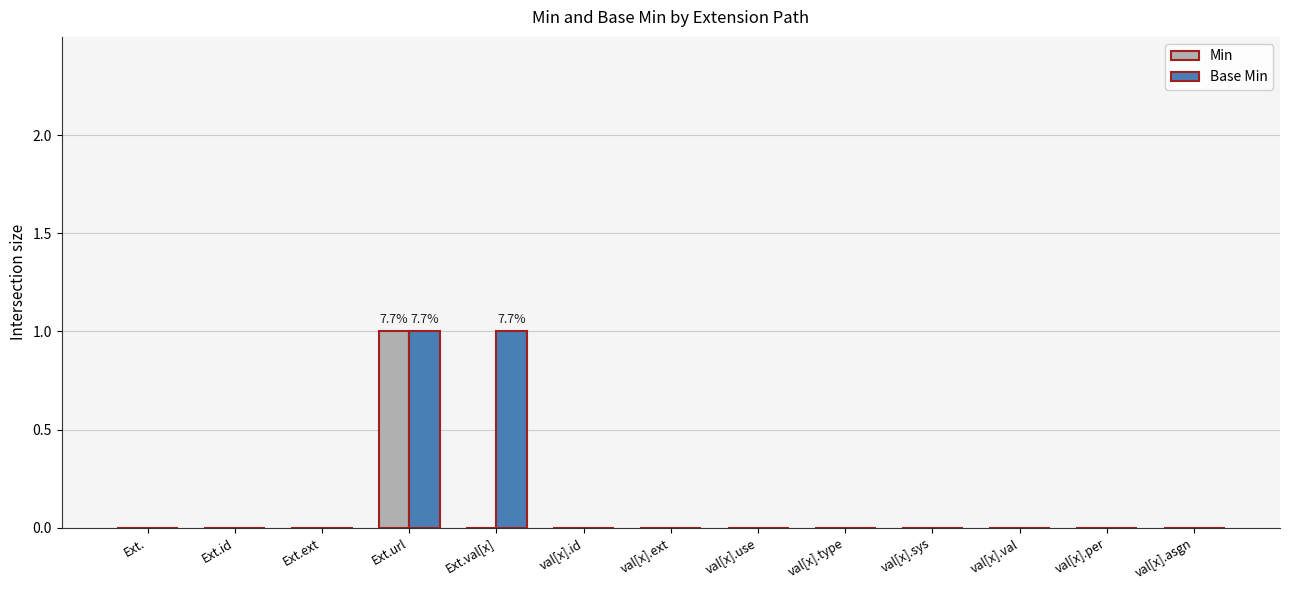

At which category is the sum across all series the highest?

Ext.url